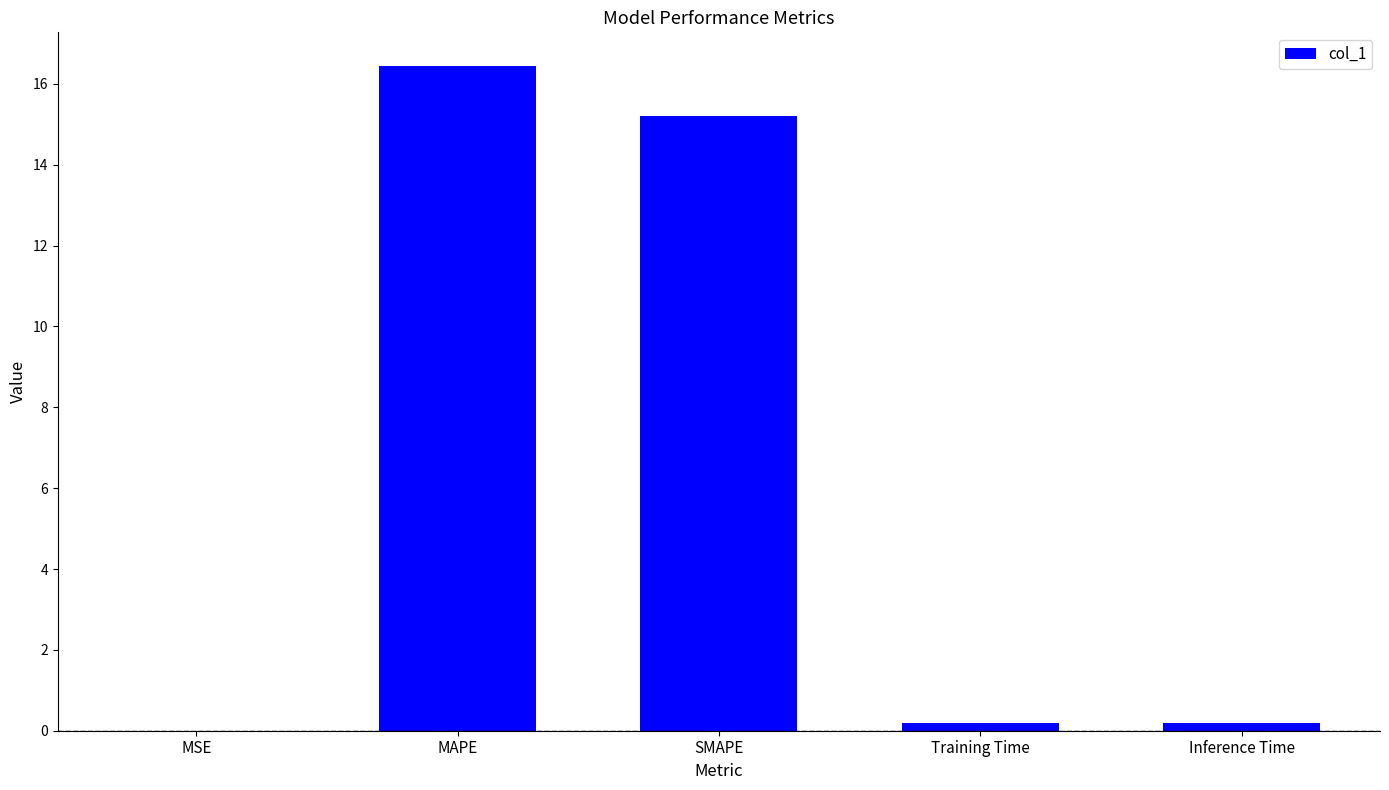

What is the average value?

6.4